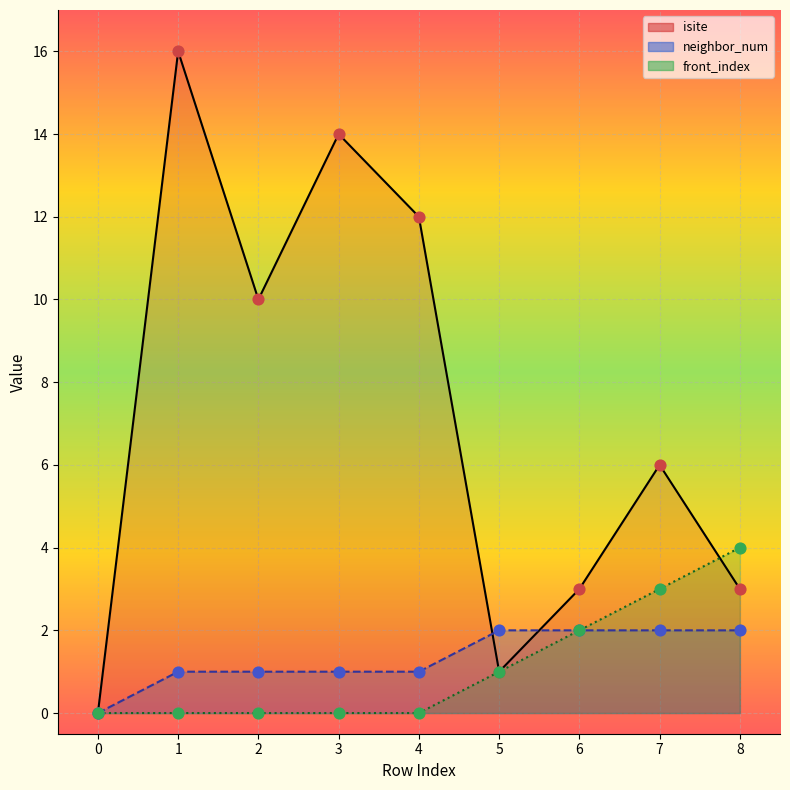

Which series has the largest Y range (max minus min)?

isite